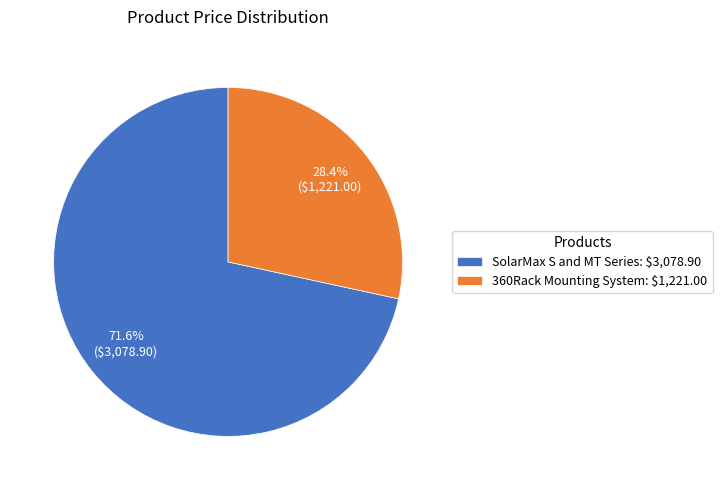

Does 360Rack Mounting System represent more than half of the total?

No